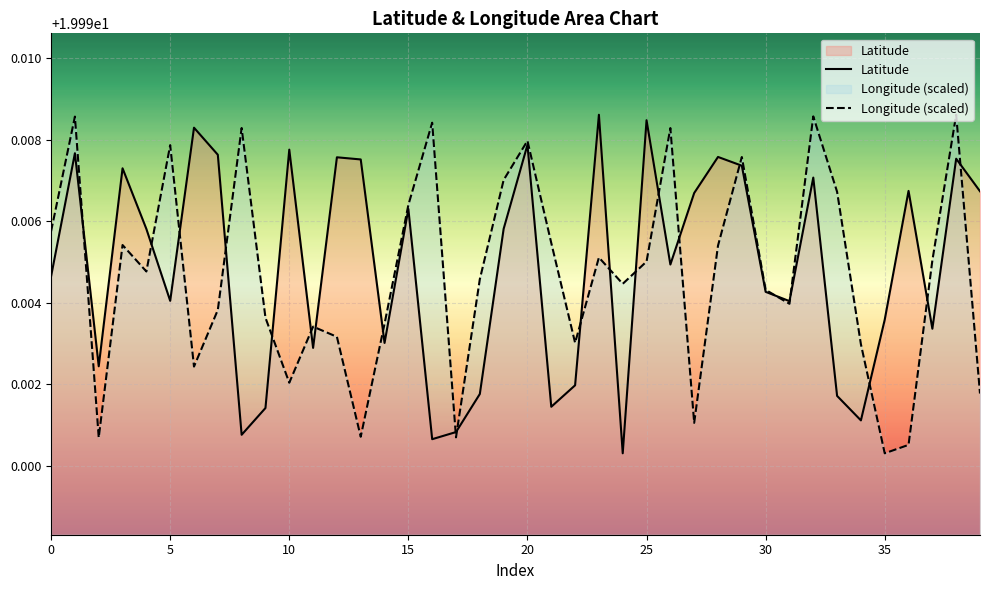

Rank the series by their maximum value, from lowest to highest.

Latitude, Longitude (scaled)